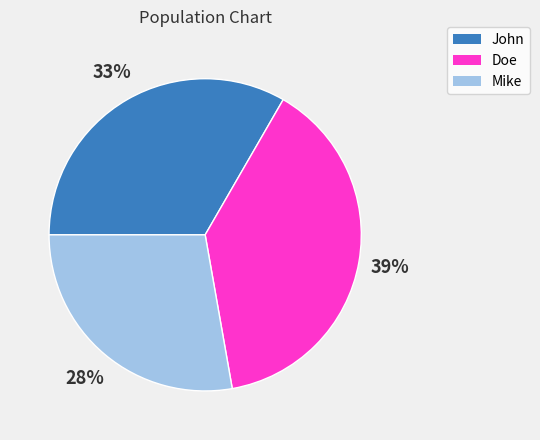

Do Doe and John together represent more than half of the pie?

Yes